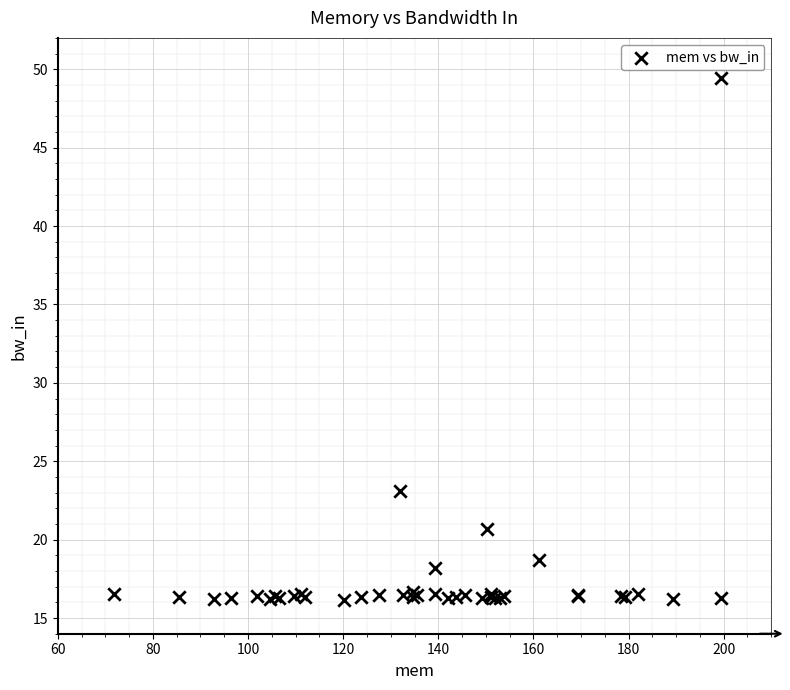

What Y value in the scatter plot is closest to 32?

23.1